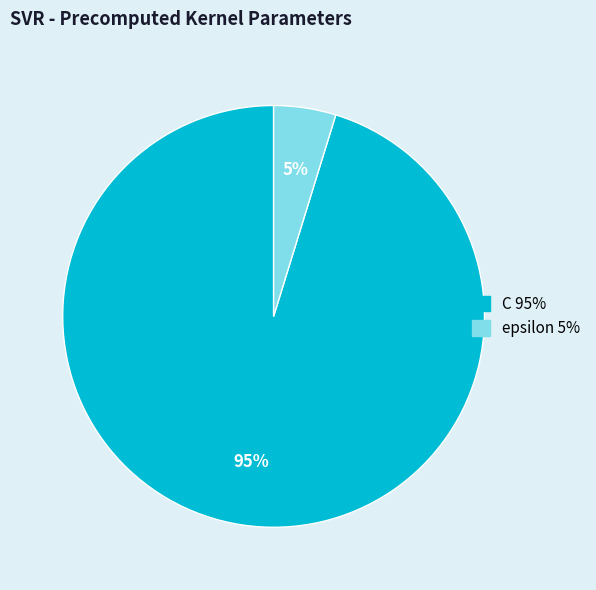

The epsilon slice represents 13% of the pie. True or false?

False